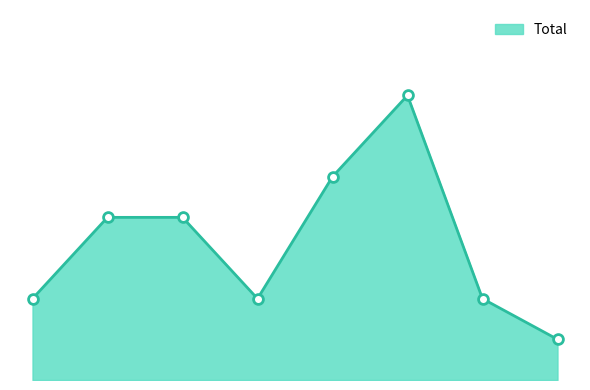

Does the chart have visible grid lines?

No